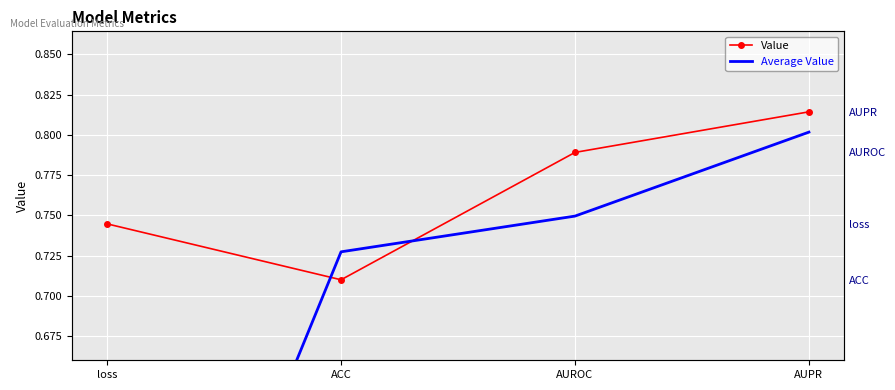

Where do Average Value and Value first cross each other?

loss and ACC